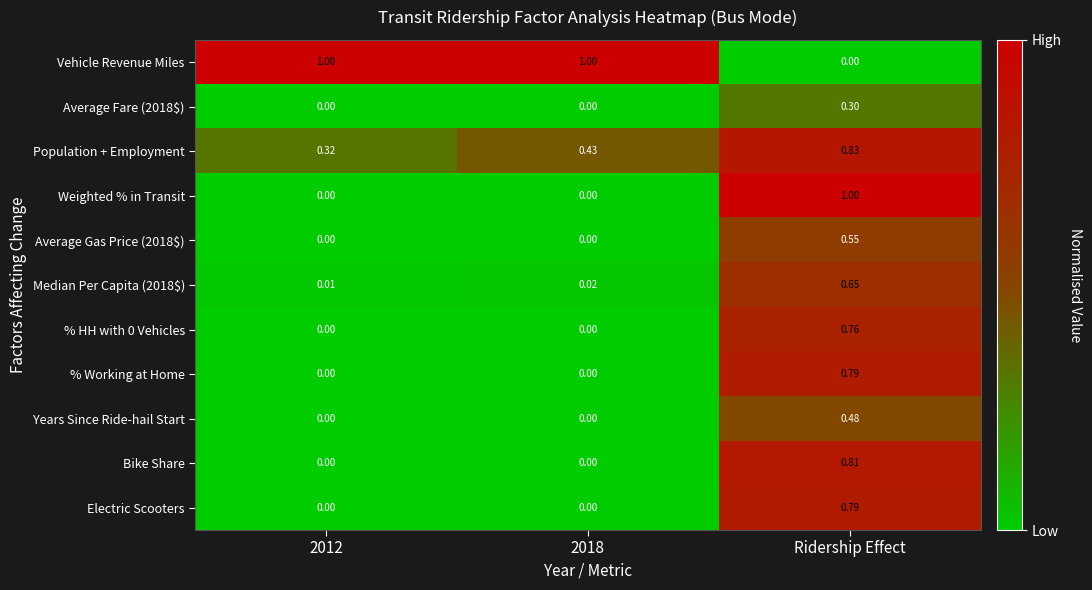

At which category is the sum across all series the highest?

Ridership Effect